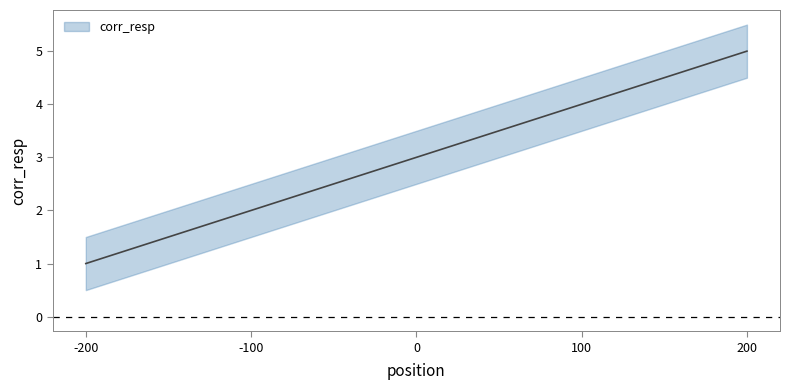

How many lines are shown in the chart?

1